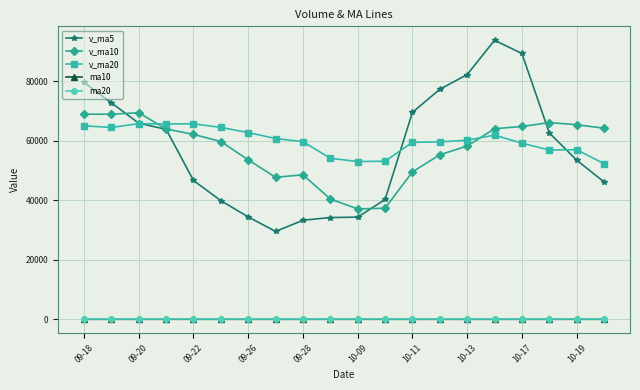

What is the greatest value displayed?

93671.2